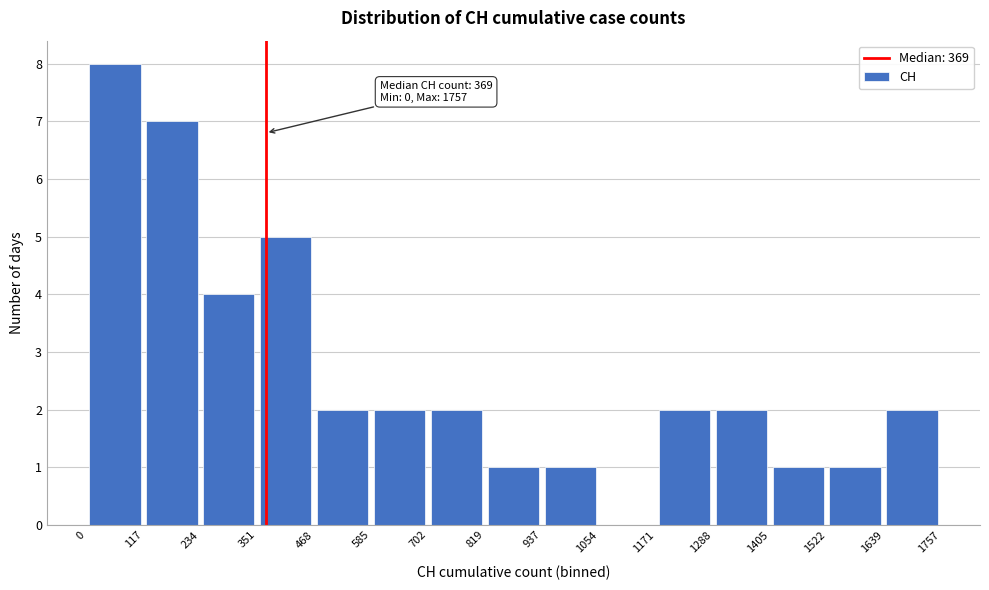

Over which range of the x-axis is the bar tallest?

0 to 117